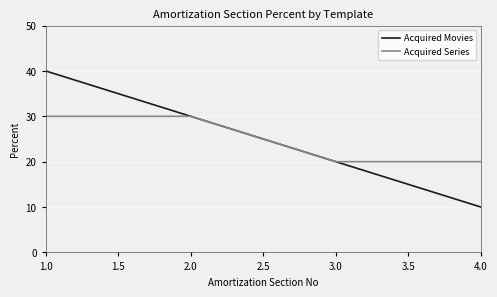

What is the sum of all Acquired Movies values?

100